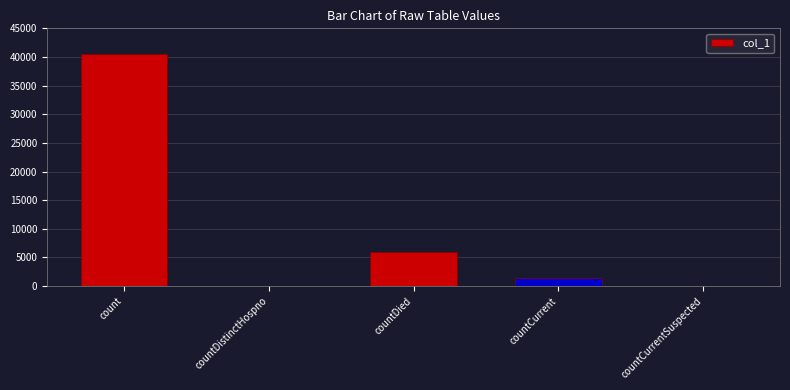

How many distinct data groups are displayed?

1